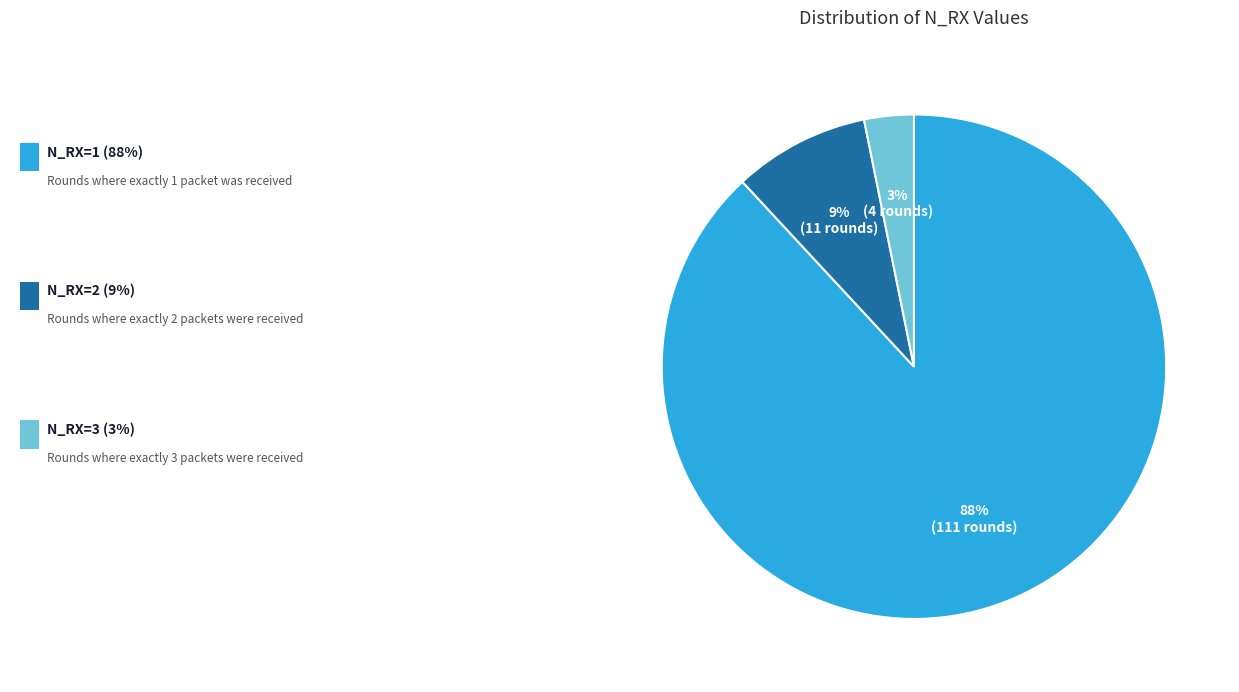

Count the number of slices in the pie.

3